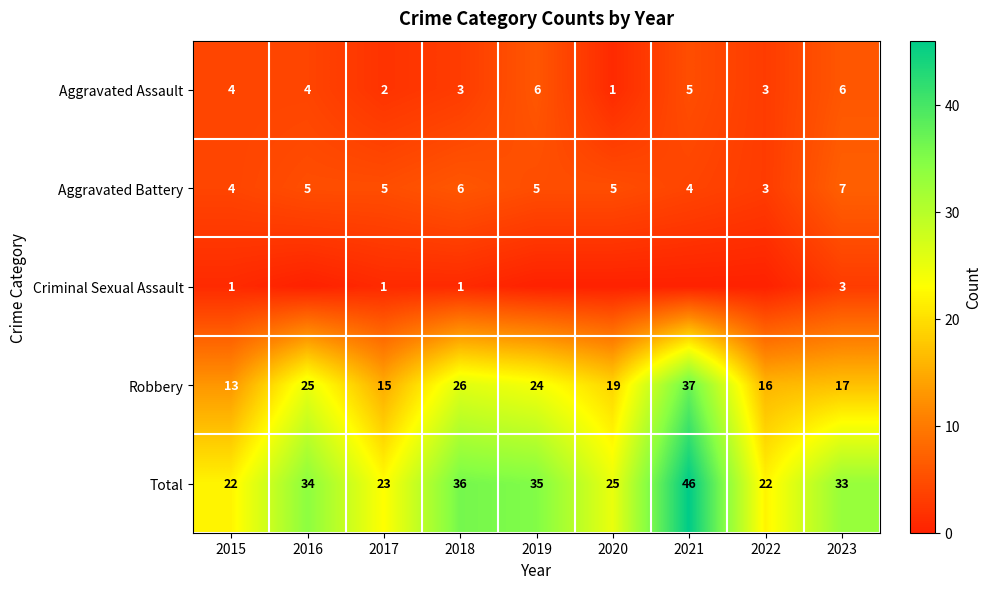

Is it true that Total equals 35 at 2019?

True